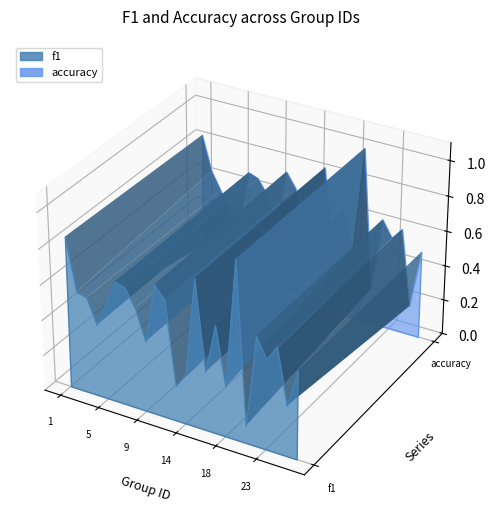

Rank the series by their maximum value, from lowest to highest.

f1, accuracy